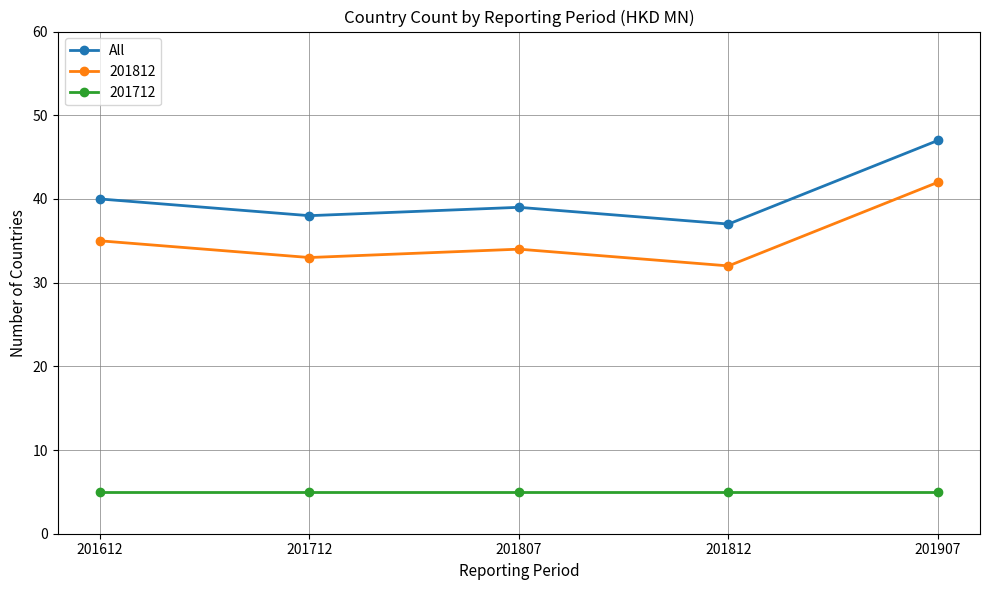

What is the greatest value displayed?

47